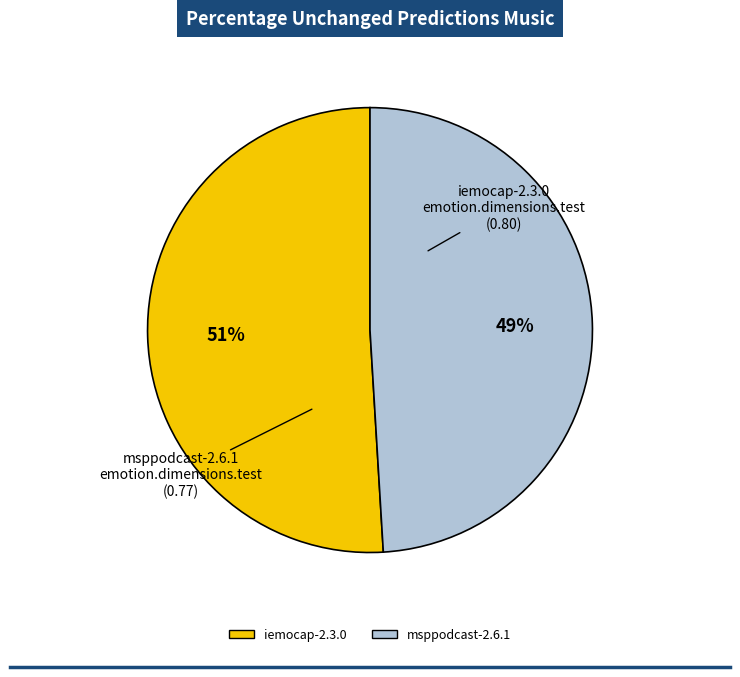

How many segments does this pie chart have?

2